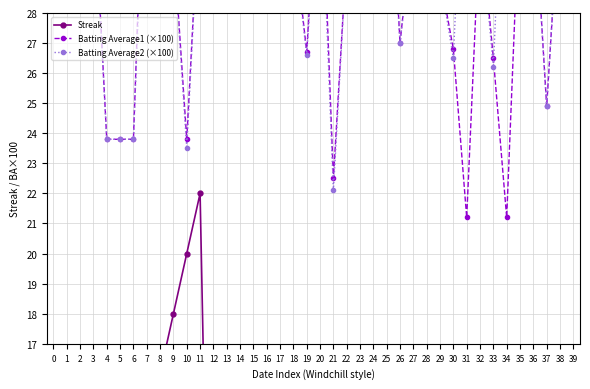

Does the chart display data point markers on the line(s)?

Yes